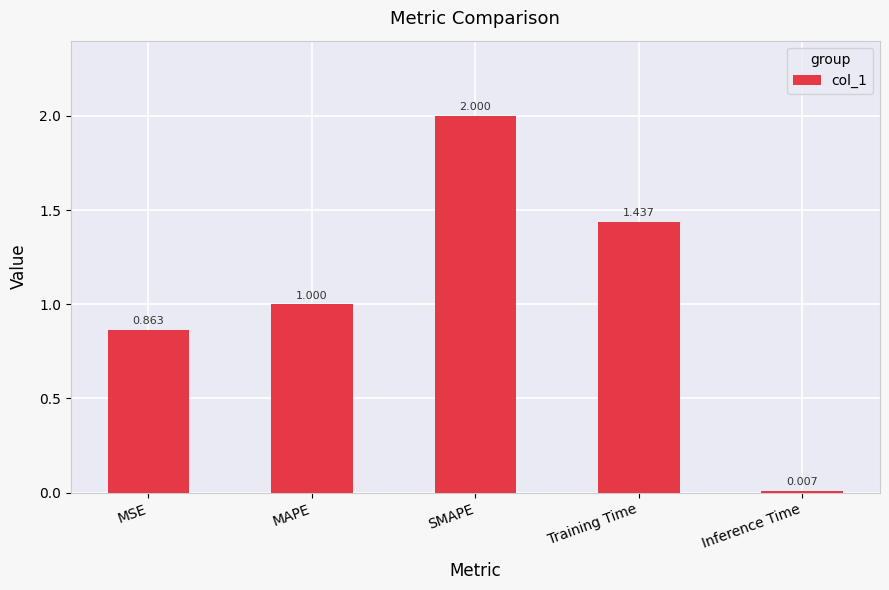

What is the greatest value displayed?

2.0